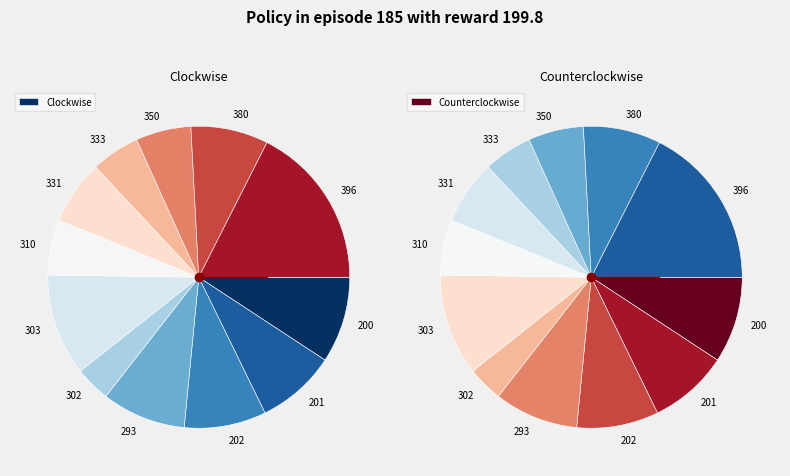

To the nearest percent, what portion does 302 represent?

4%